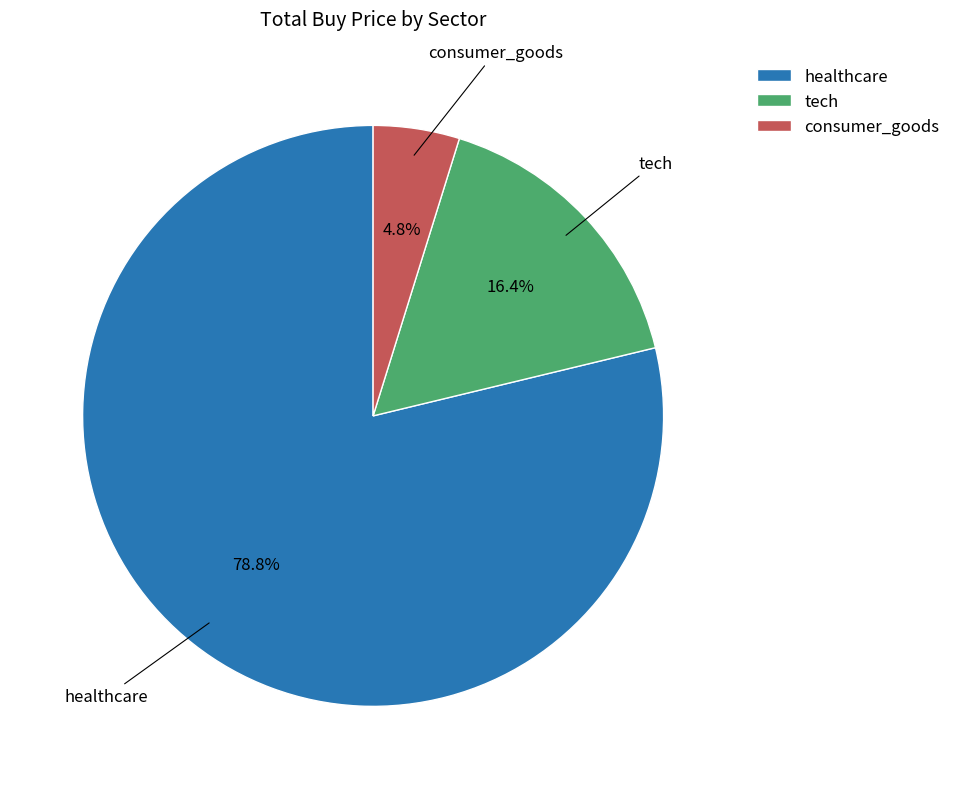

Is there any slice that represents more than half of the pie?

Yes